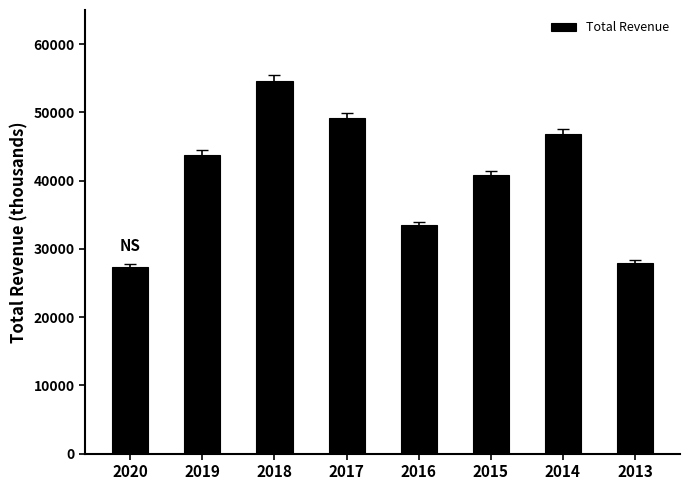

What is the average value?

40488